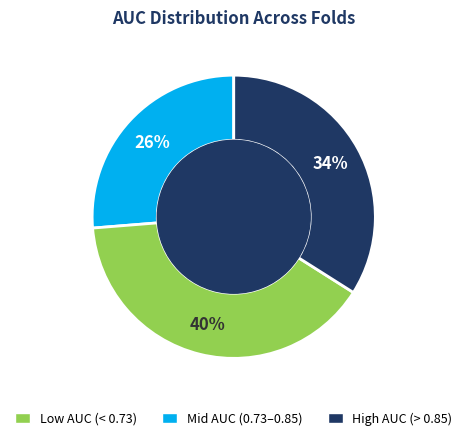

To the nearest percent, what is the average slice percentage?

33%